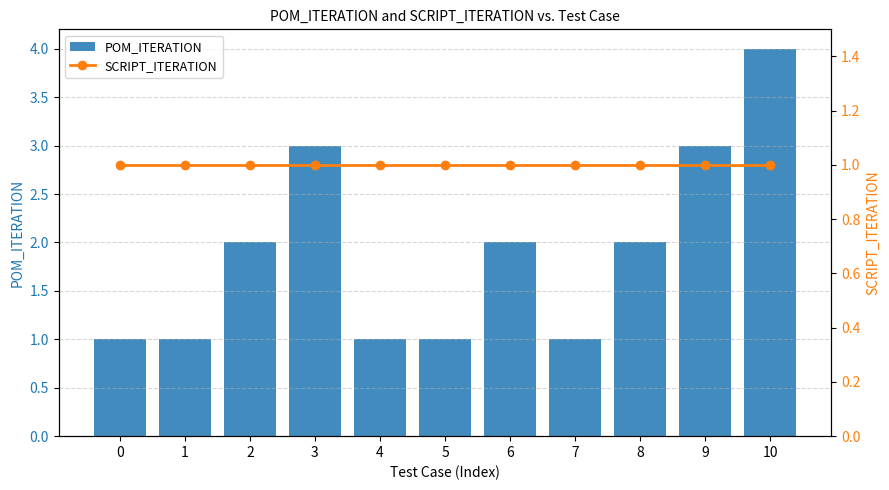

What is the value of the SCRIPT_ITERATION bar at the 7th from the left?

1